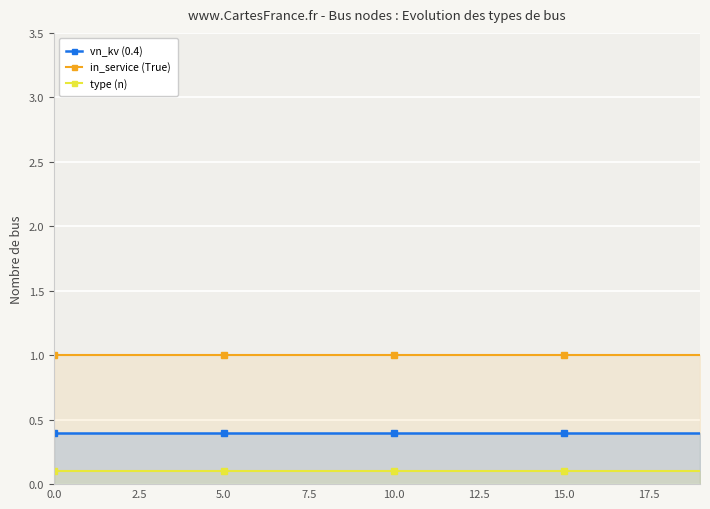

What is the maximum value for in_service (True)?

1.0